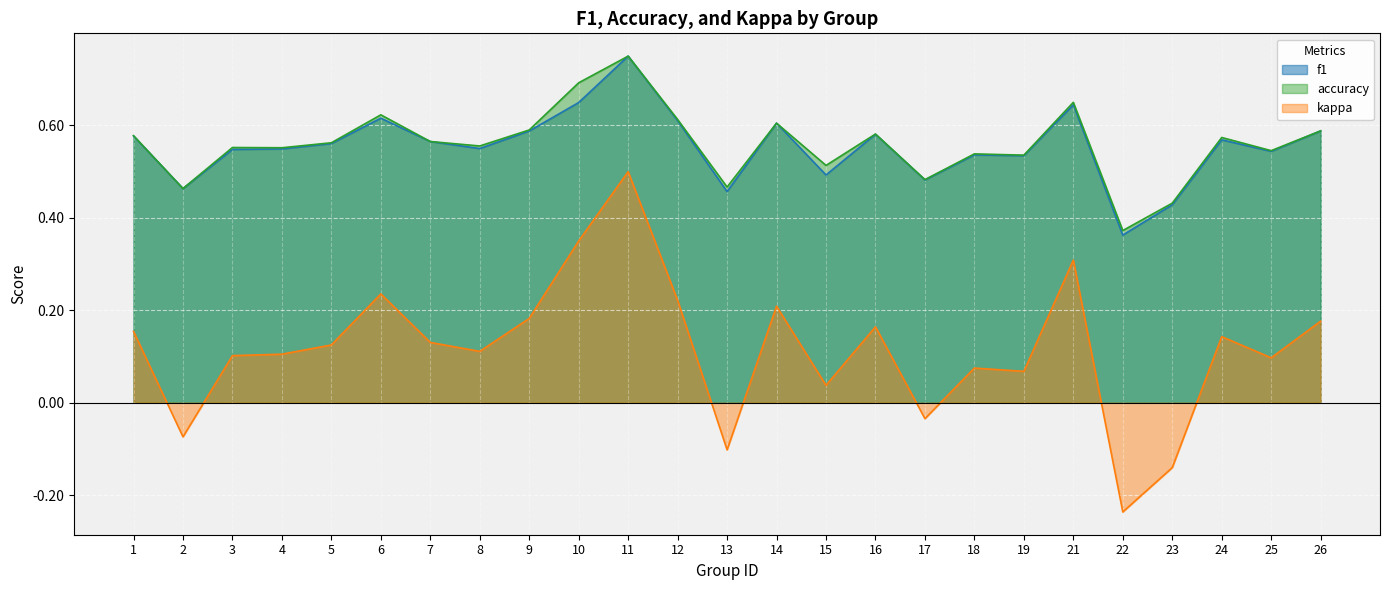

Where is accuracy nearest to the value 0?

22